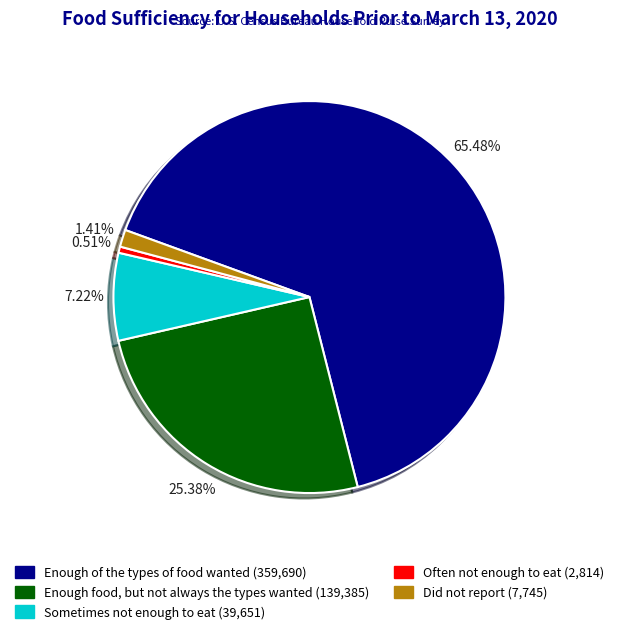

To the nearest percent, what percentage of the pie is Sometimes not enough to eat?

7%